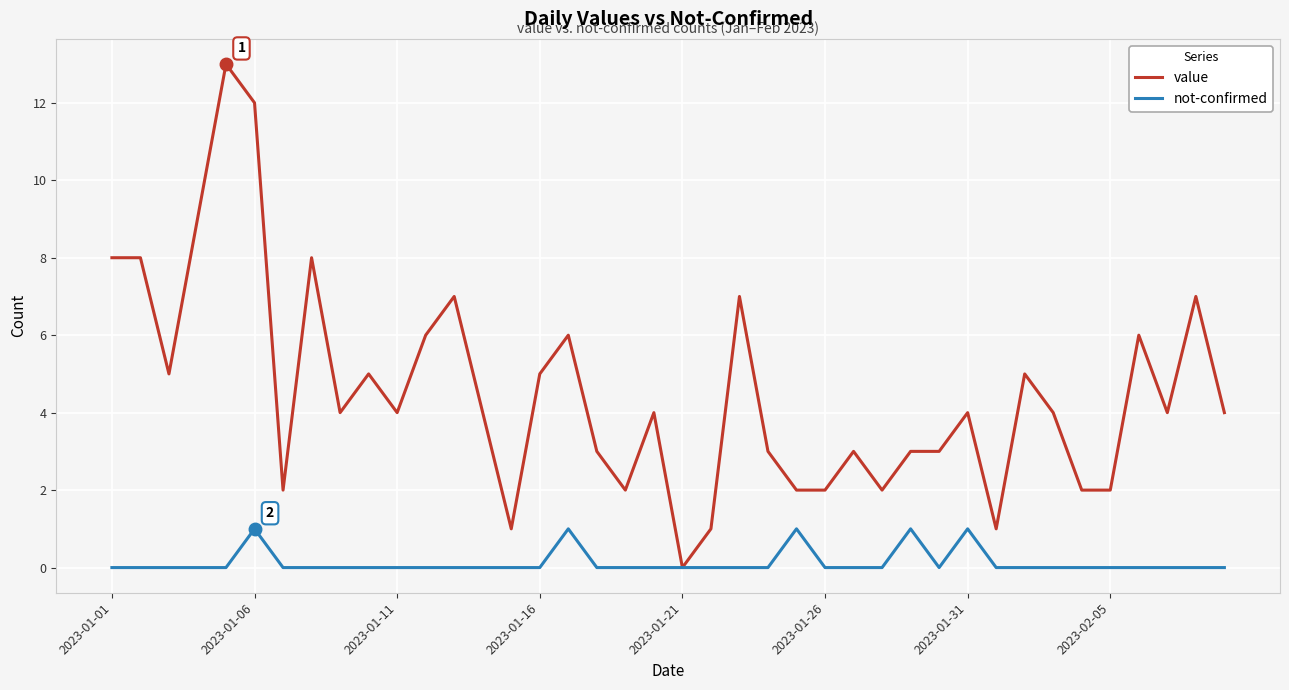

Which series has the widest spread of values?

value